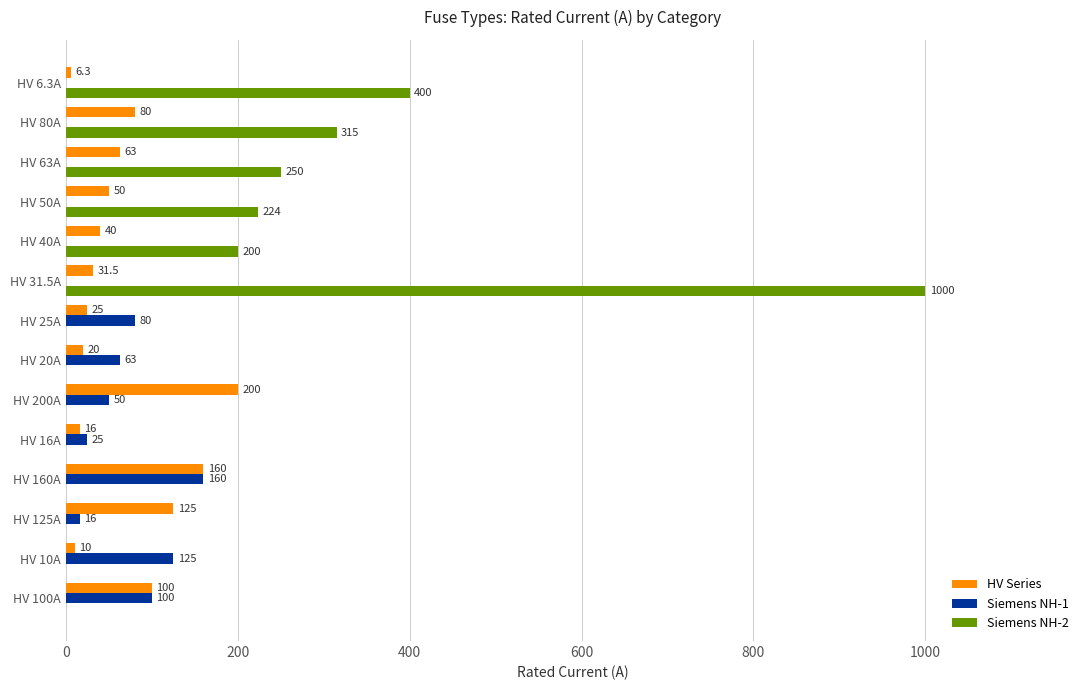

Which series has the largest total across all categories?

Siemens NH-2